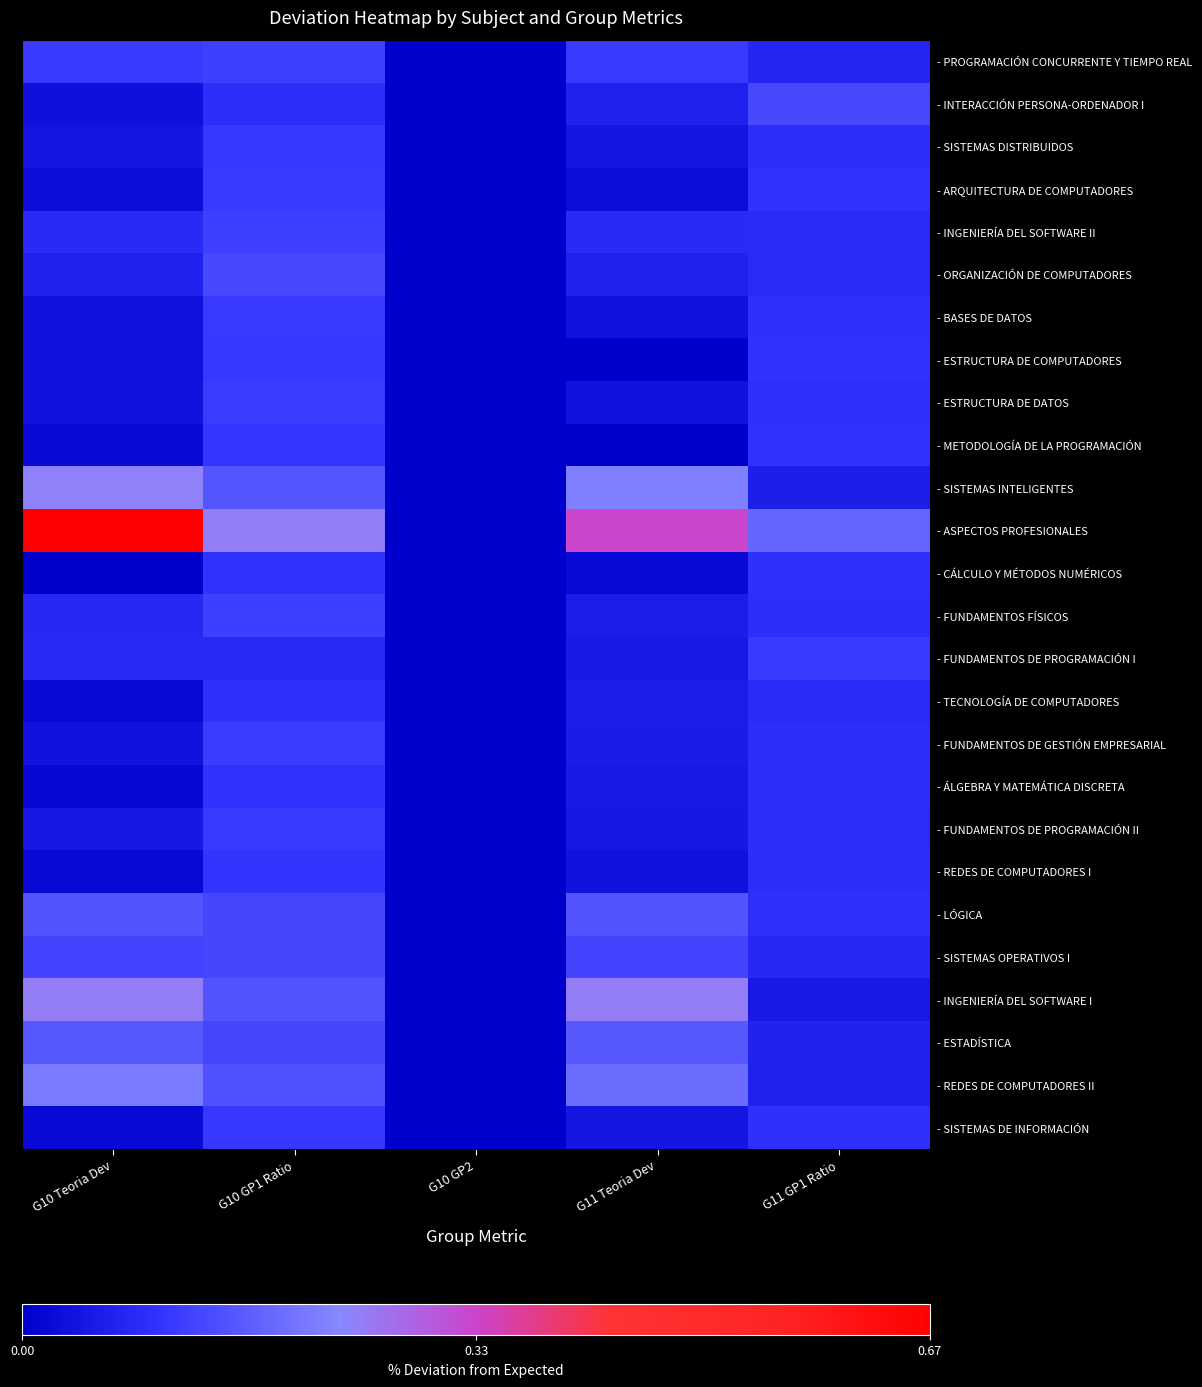

At which category is the sum across all series the highest?

G10 GP1 Ratio